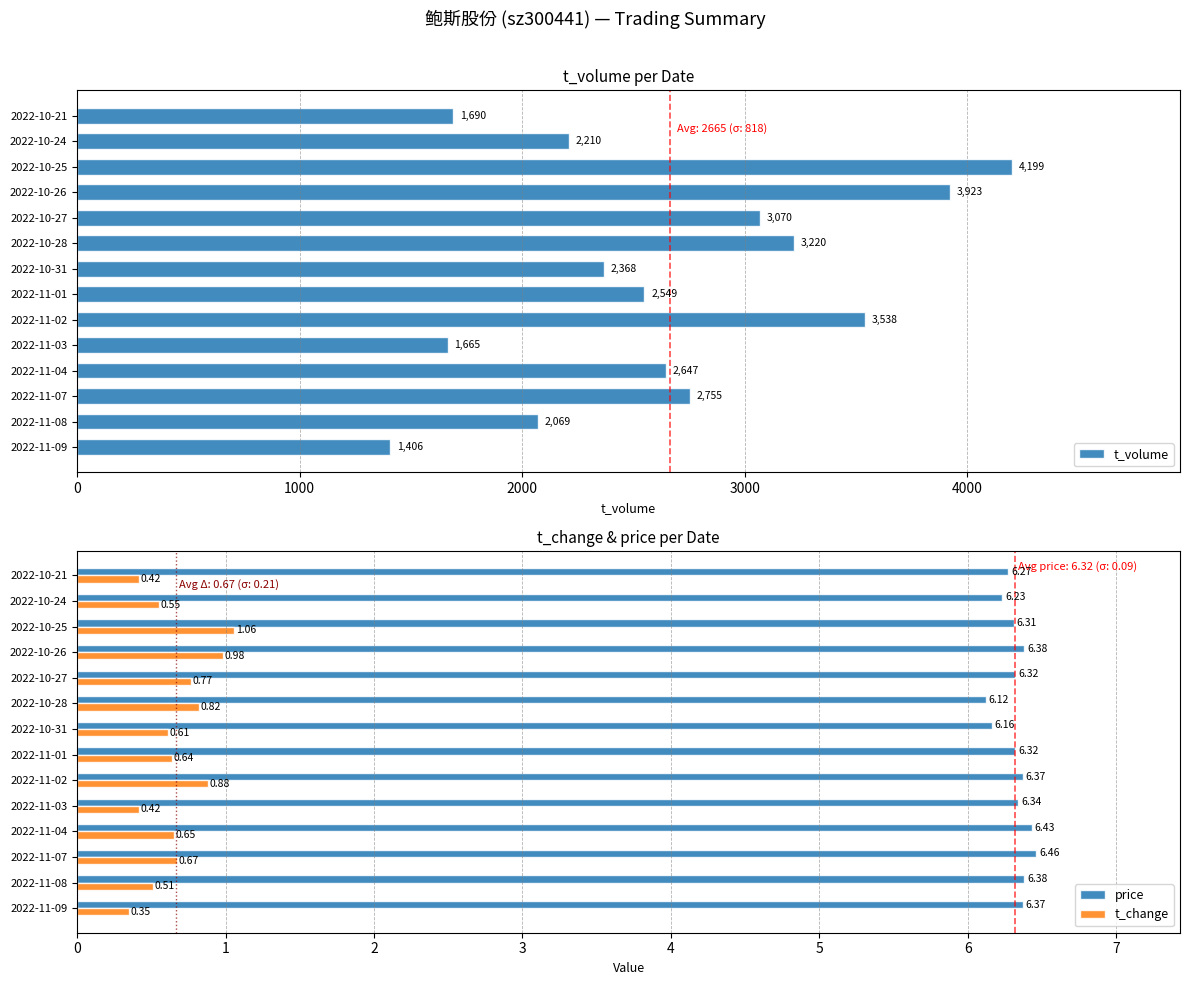

What is the sum of all price values?

88.5